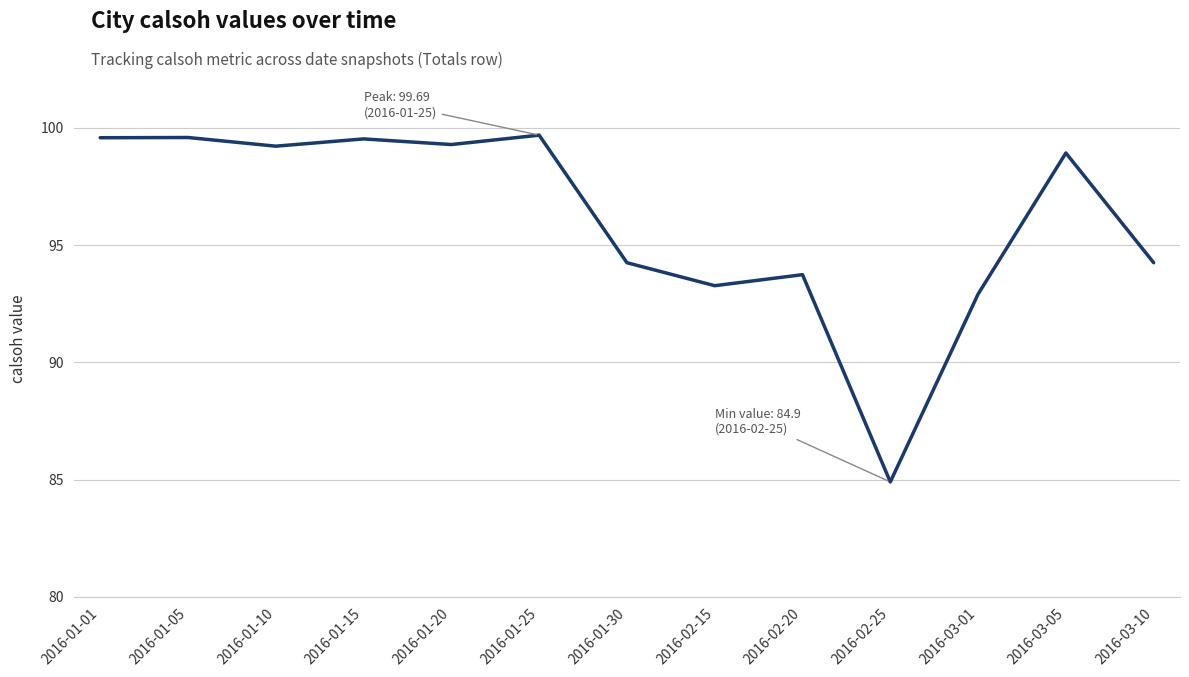

What value does the data have at 2016-01-25?

99.7